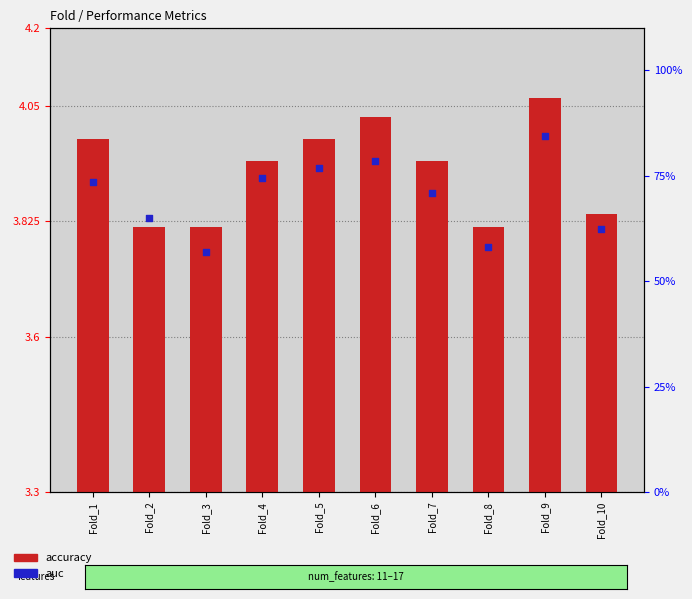

Is the value of accuracy at Fold_6 greater than the value of auc at Fold_9?

No